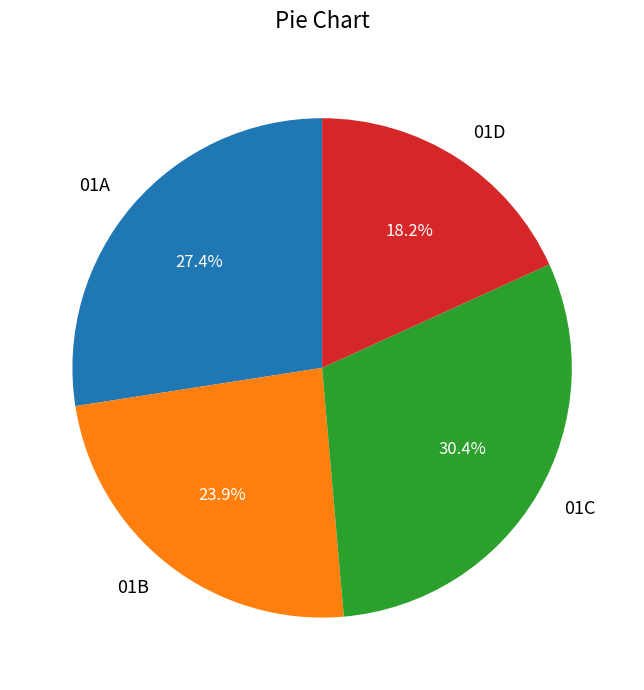

Does any single category account for the majority?

No